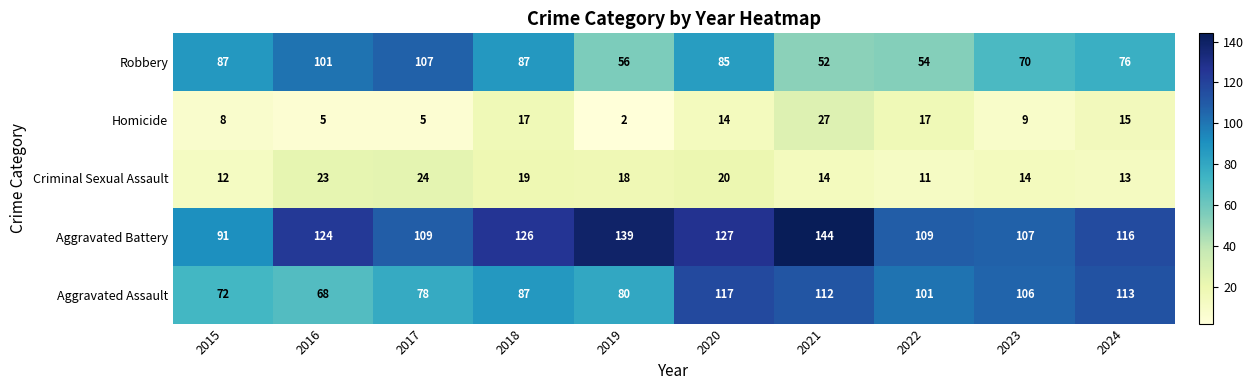

What is the sum of the Homicide values at 2021 and 2019?

29